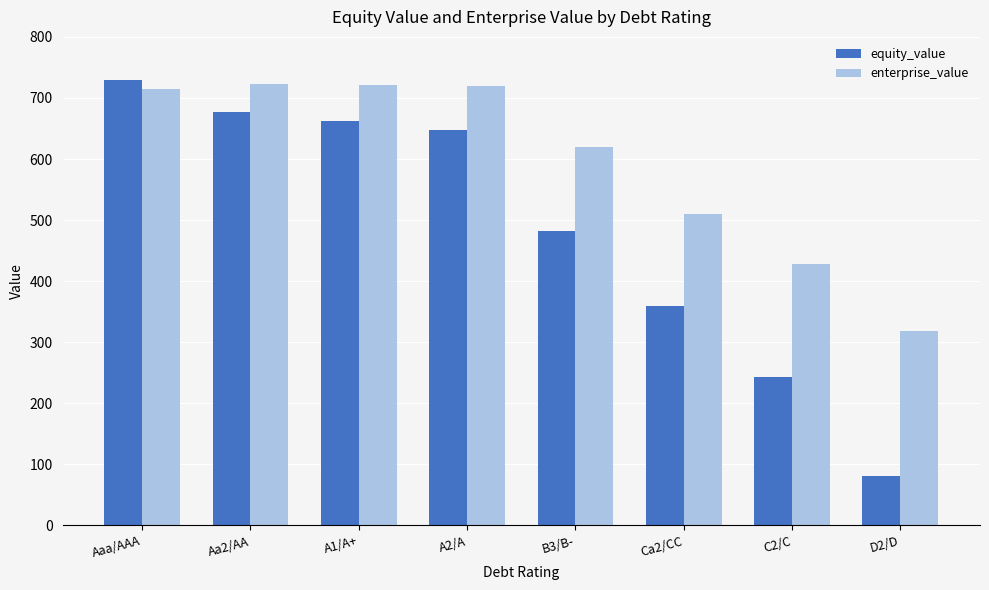

What is the sum of all equity_value values?

3883.2